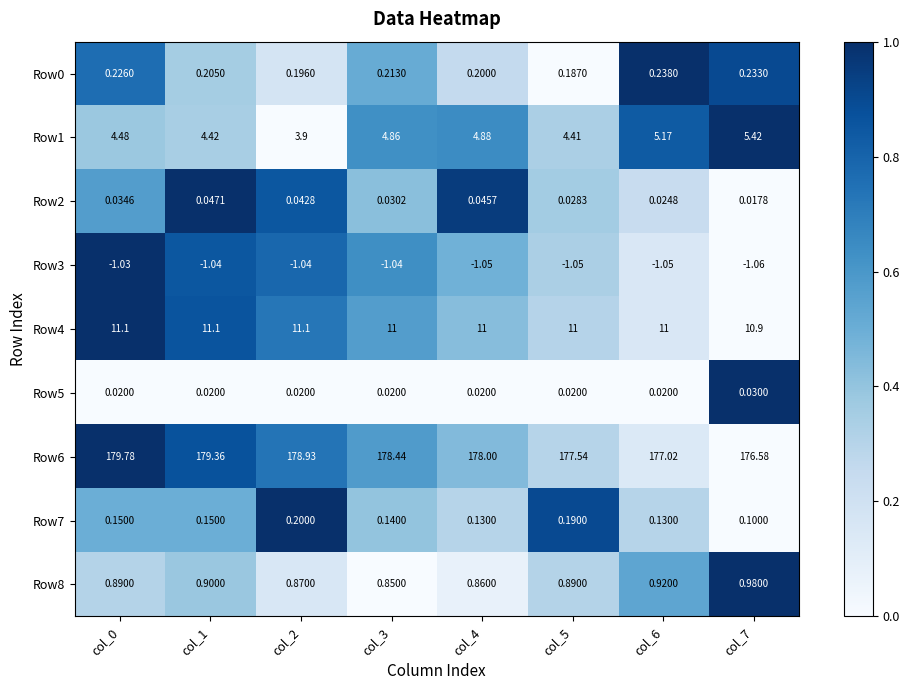

Is the value of Row1 at col_4 greater than the value of Row5 at col_2?

Yes